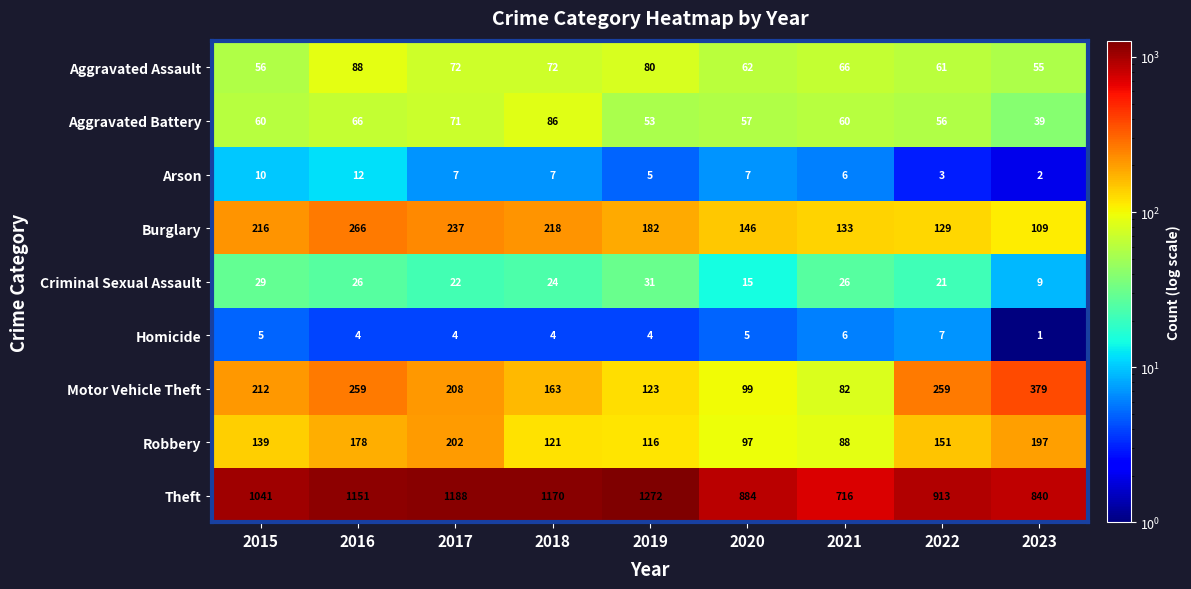

True or false: Homicide has a value of 4 at 2016.

True